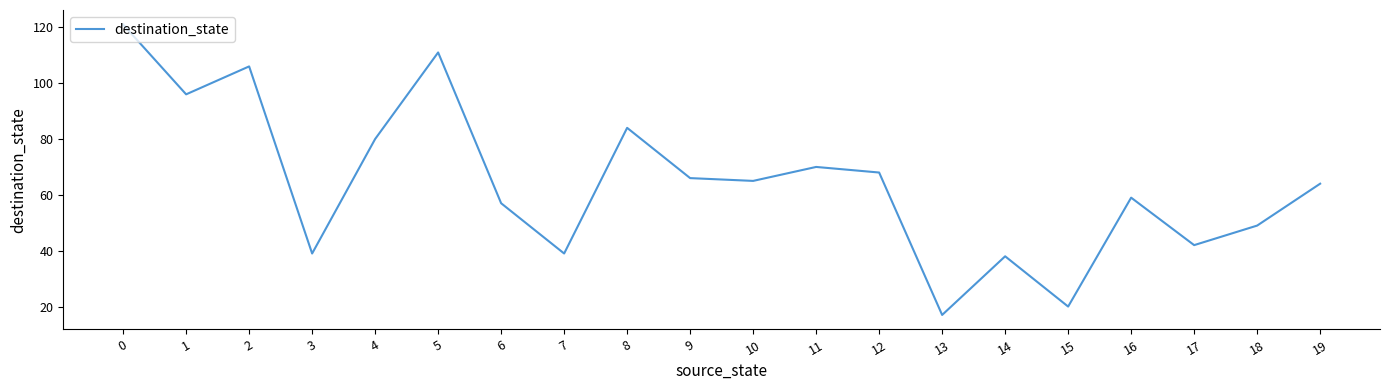

True or false: the data shows 161 at 5.

False